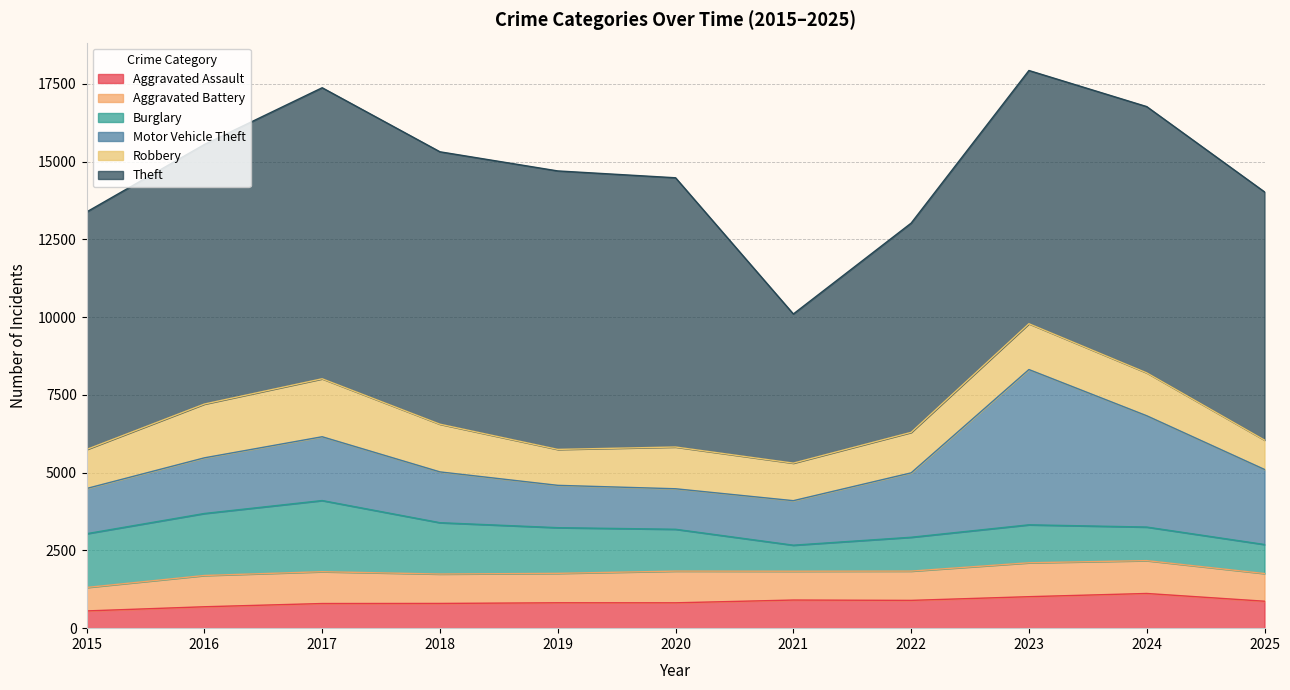

Which category has the lowest value in the Aggravated Battery series?

2015